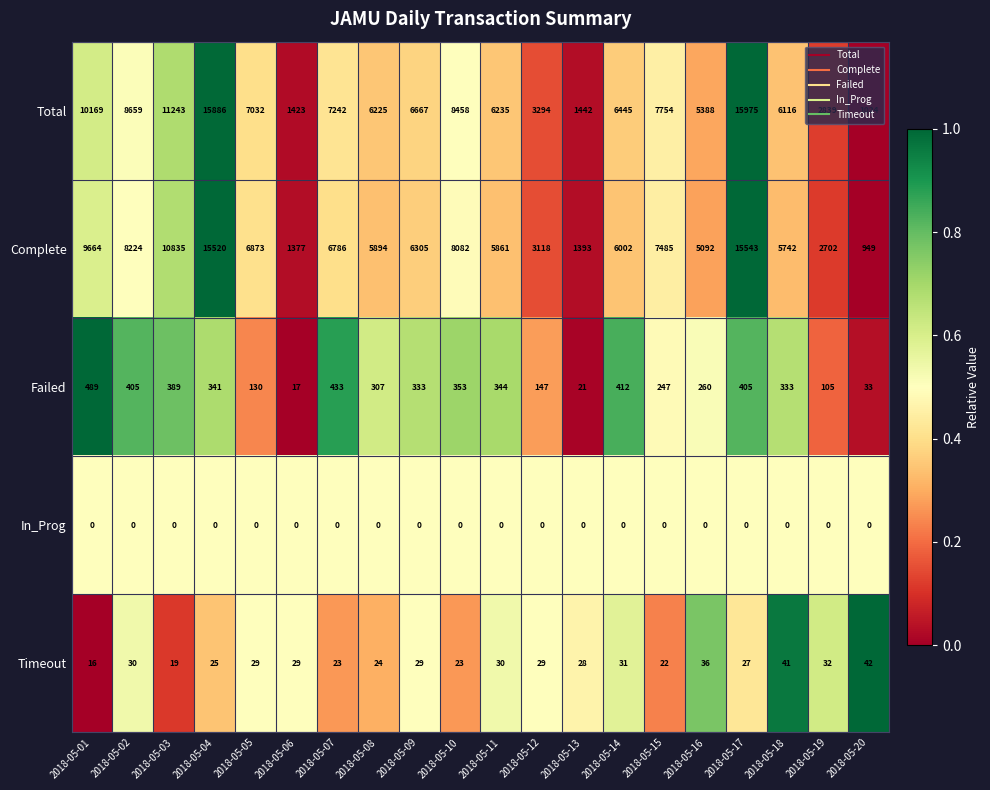

The value of Total at 2018-05-19 is 2839. True or false?

True